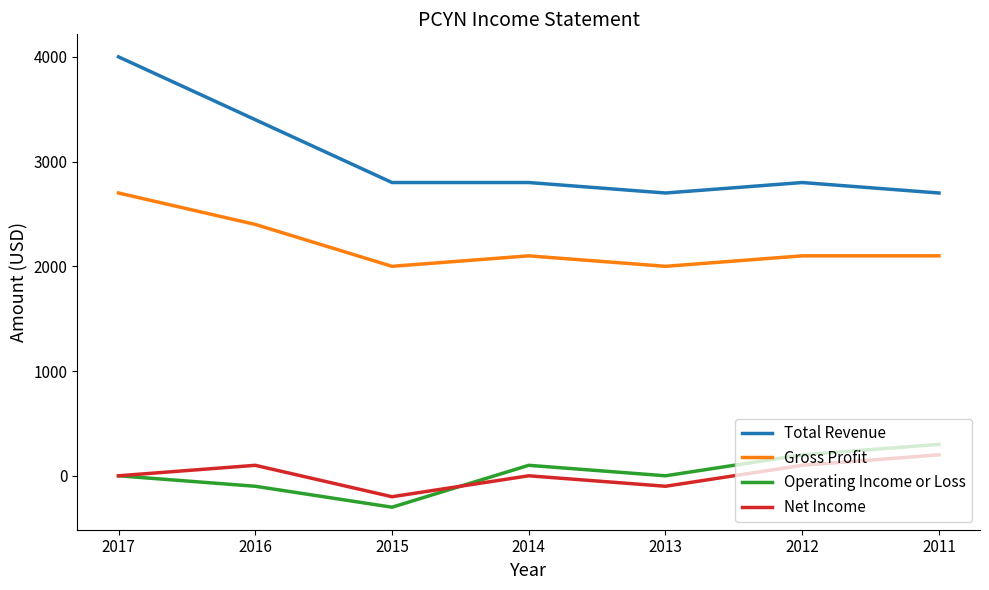

Reading left to right, what are all the values shown in this chart?

Total Revenue: 4000	3400	2800	2800	2700	2800	2700
Gross Profit: 2700	2400	2000	2100	2000	2100	2100
Operating Income or Loss: 0	-100	-300	100	0	200	300
Net Income: 0	100	-200	0	-100	100	200